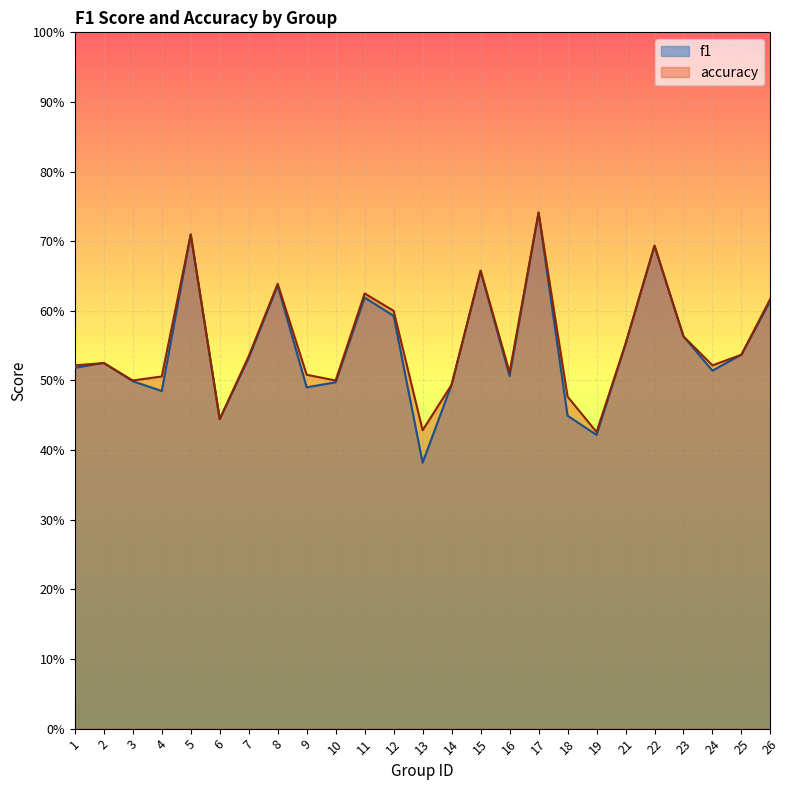

How many interior local valleys does the f1 series have?

7